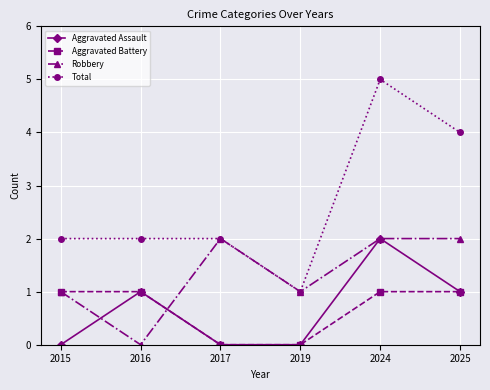

Which series has the largest range (max minus min)?

Total